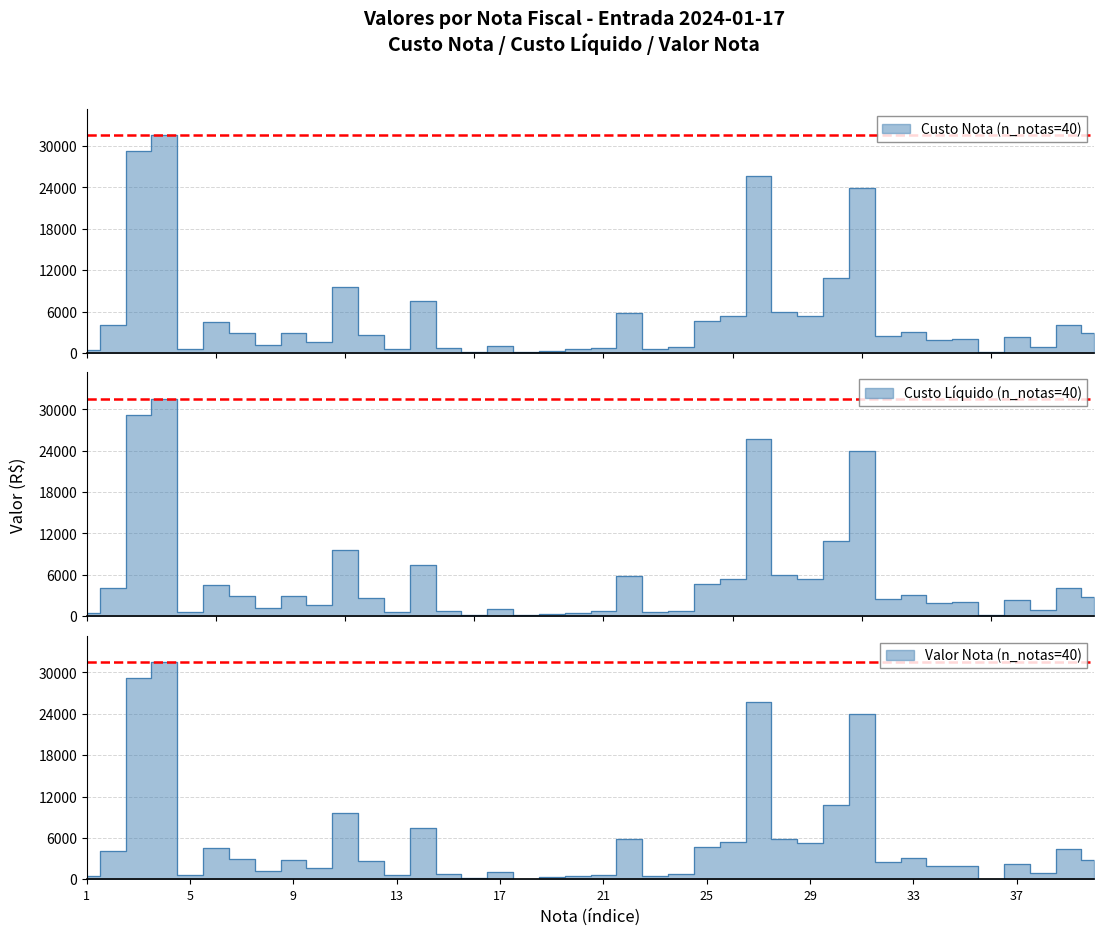

List the labels in order of Custo Nota value, smallest first.

18, 36, 16, 19, 1, 20, 23, 5, 13, 21, 15, 24, 38, 17, 8, 10, 34, 35, 37, 32, 12, 40, 9, 7, 33, 2, 39, 6, 25, 29, 26, 22, 28, 14, 11, 30, 31, 27, 3, 4